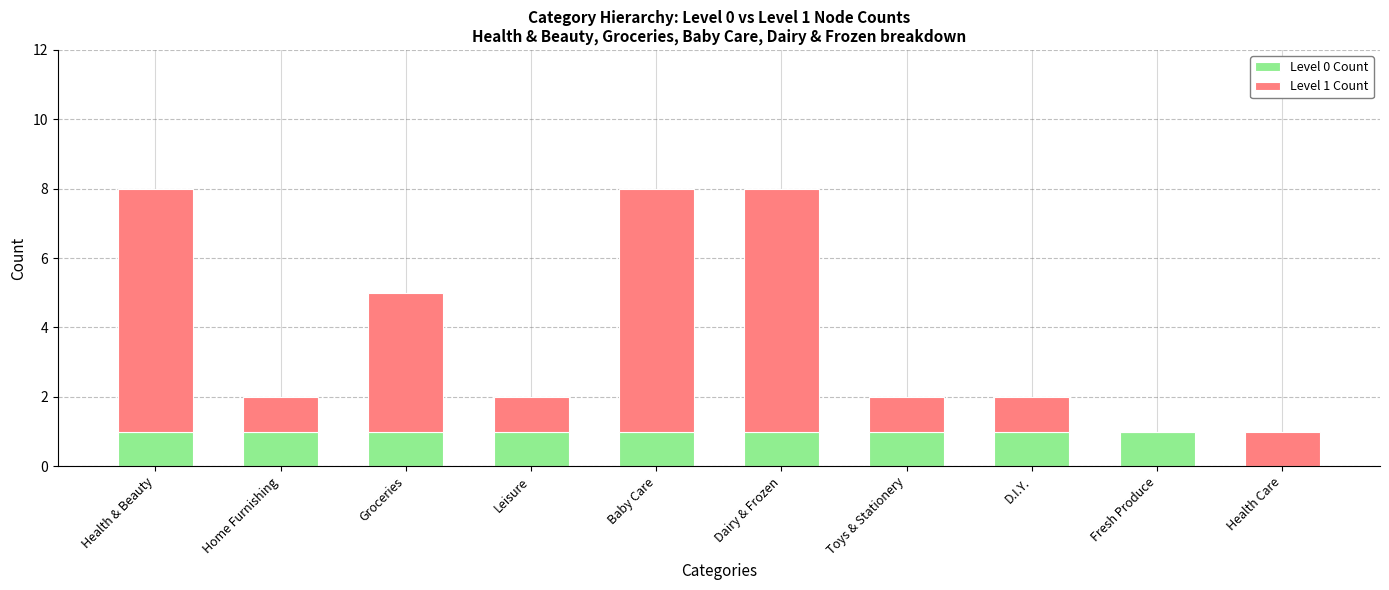

What is the total value across all series at Baby Care?

8